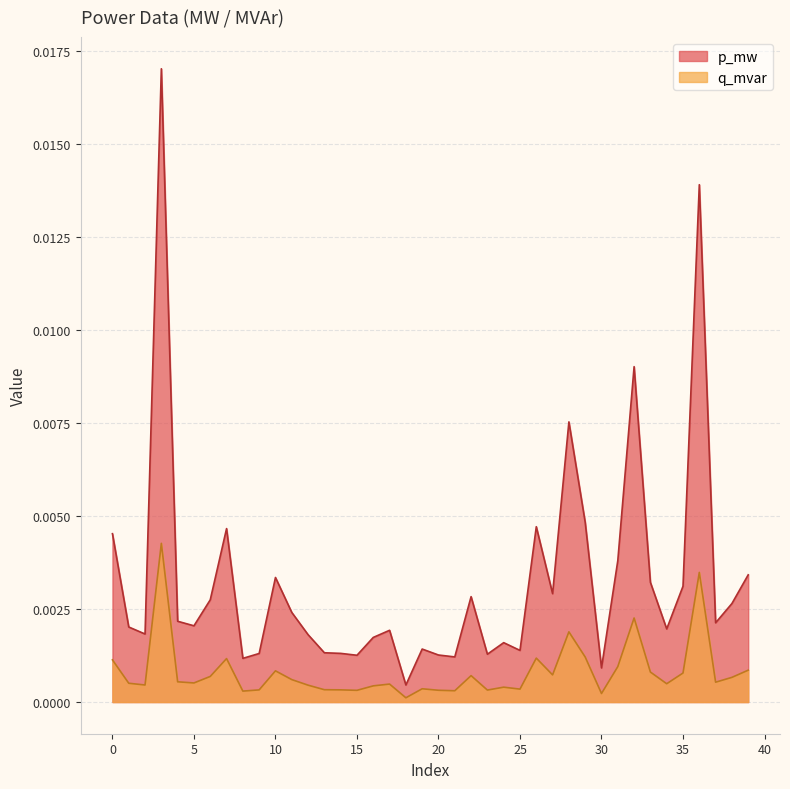

True or false: p_mw and q_mvar cross at least once.

False